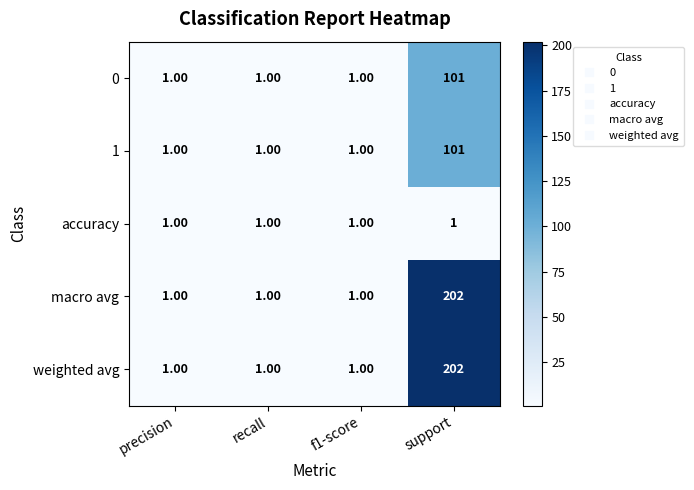

What is the difference between the maximum and minimum values in the weighted avg series?

201